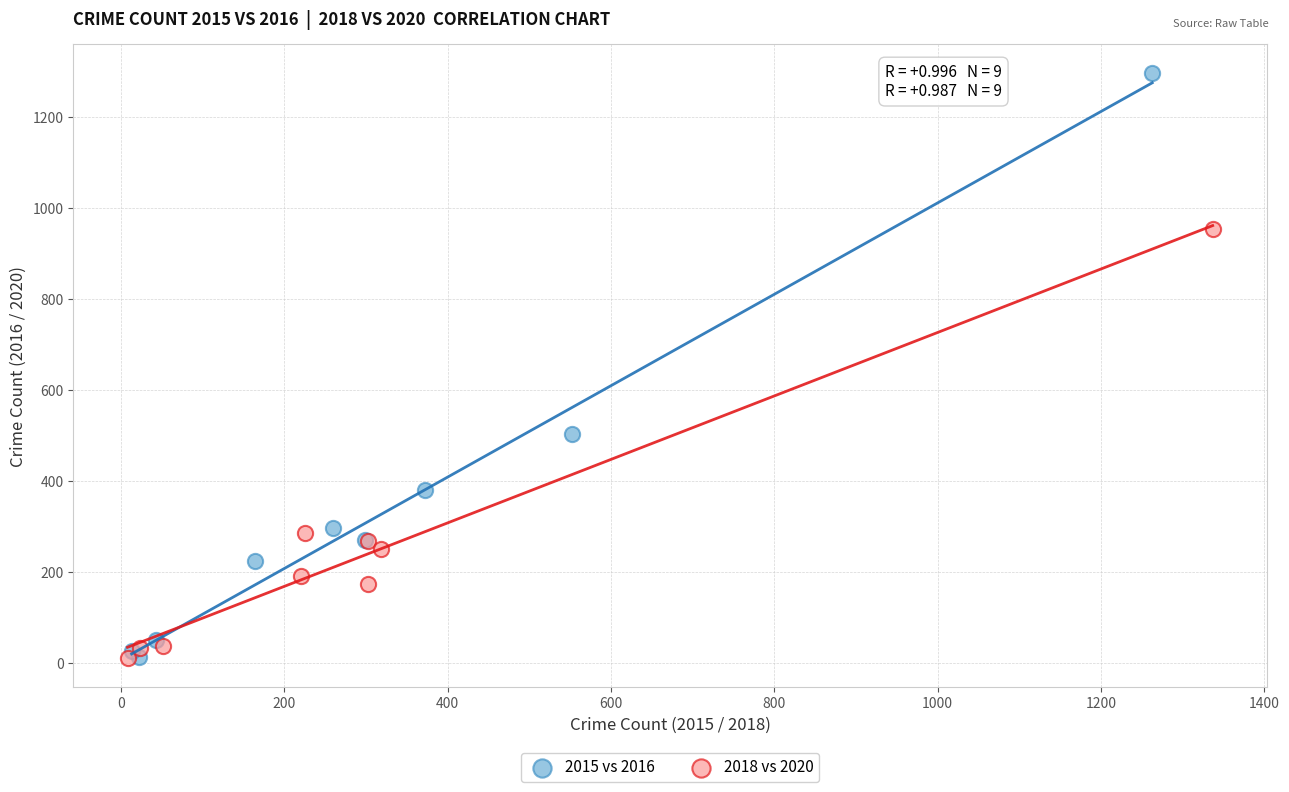

Which series has the largest Y range (max minus min)?

2015 vs 2016